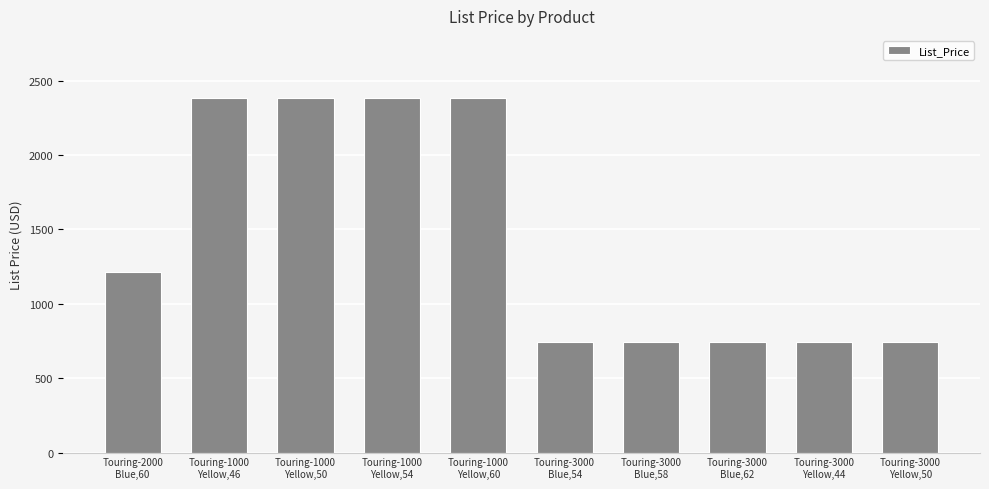

What is the difference between the maximum and minimum values?

1641.7